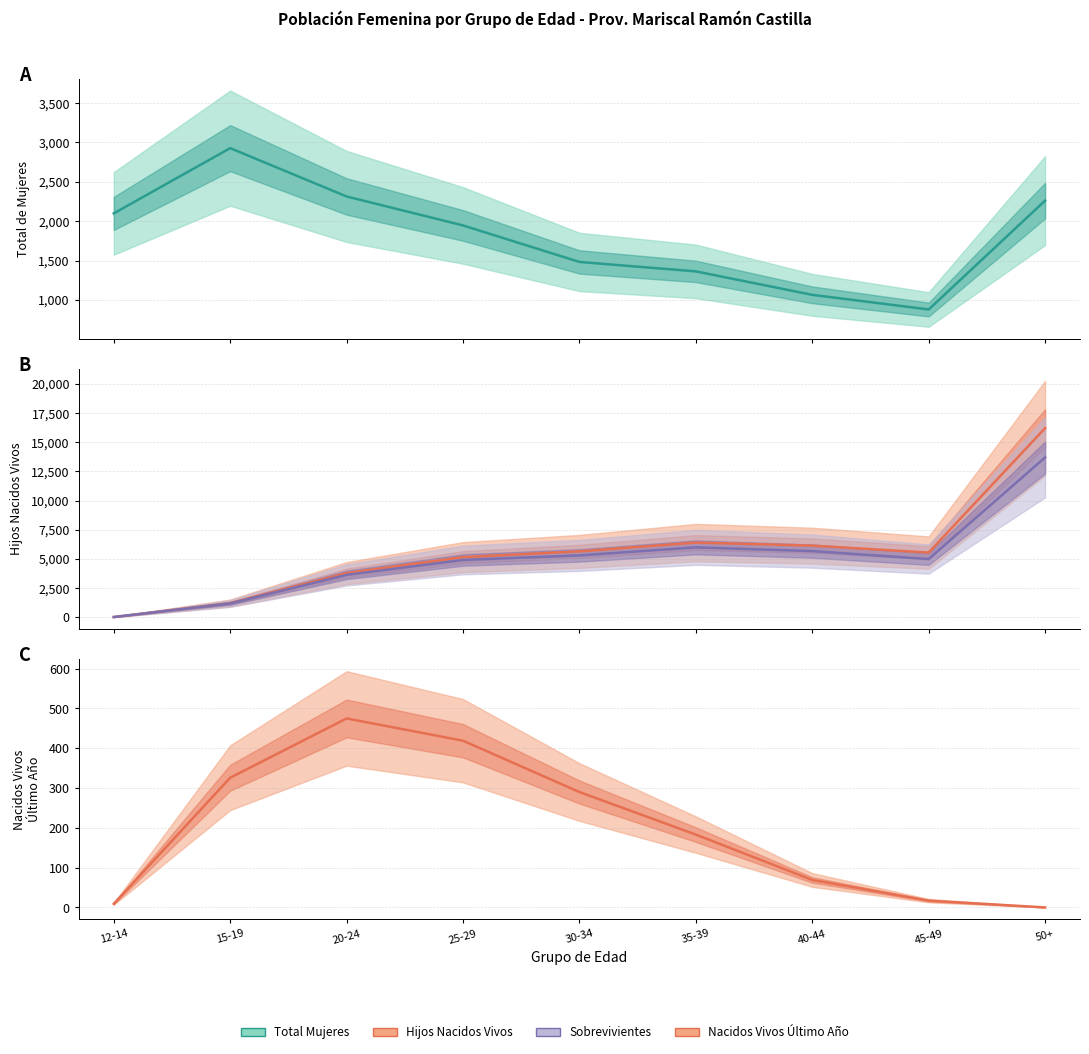

In Total Mujeres, how many points are higher than both neighbors (excluding endpoints)?

1